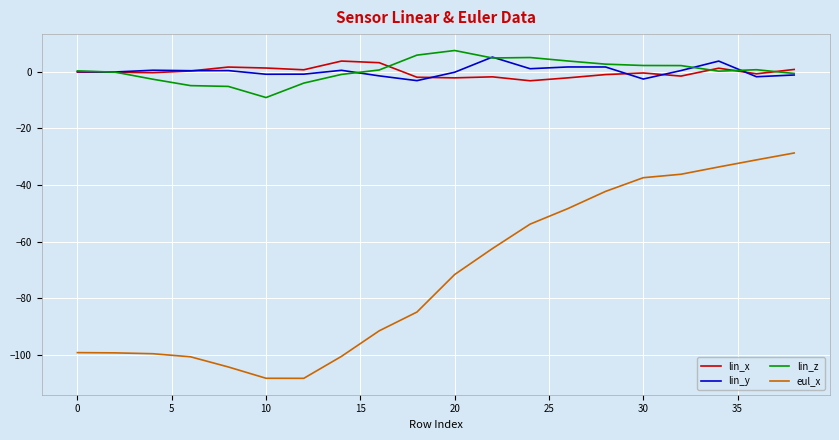

True or false: eul_x and lin_x intersect in this chart.

False